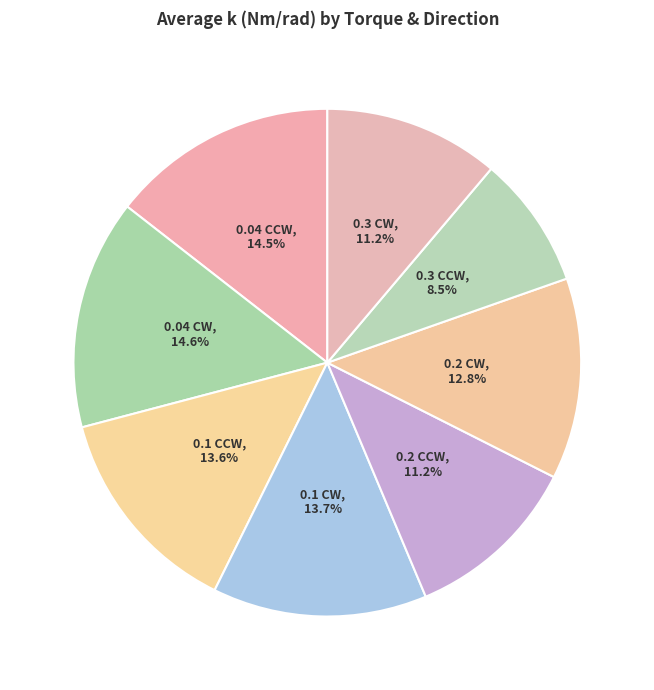

How many segments does this pie chart have?

8